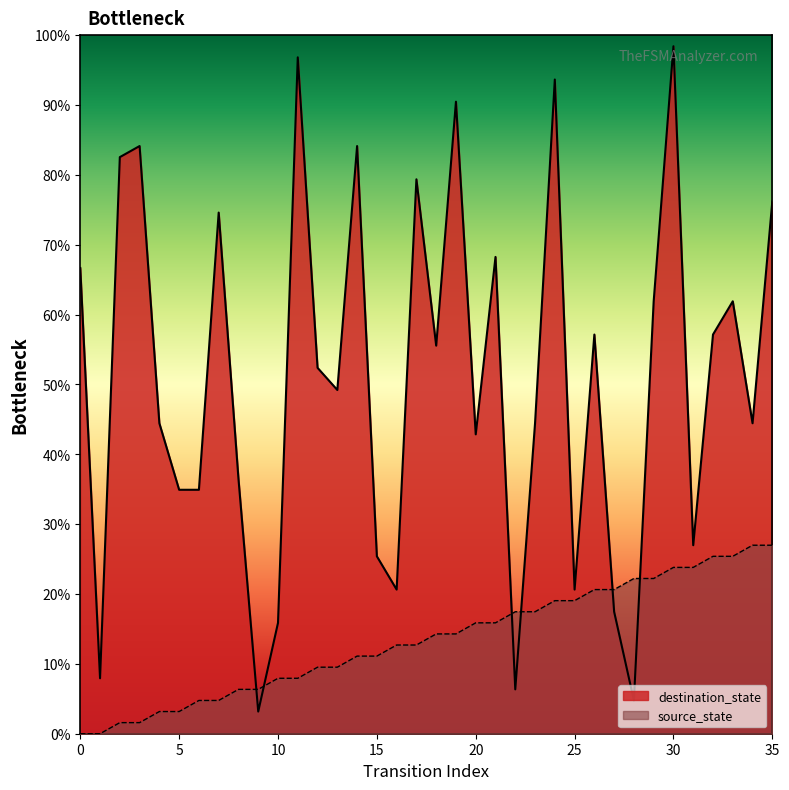

Between 18 and 23, which series saw the biggest shift?

destination_state